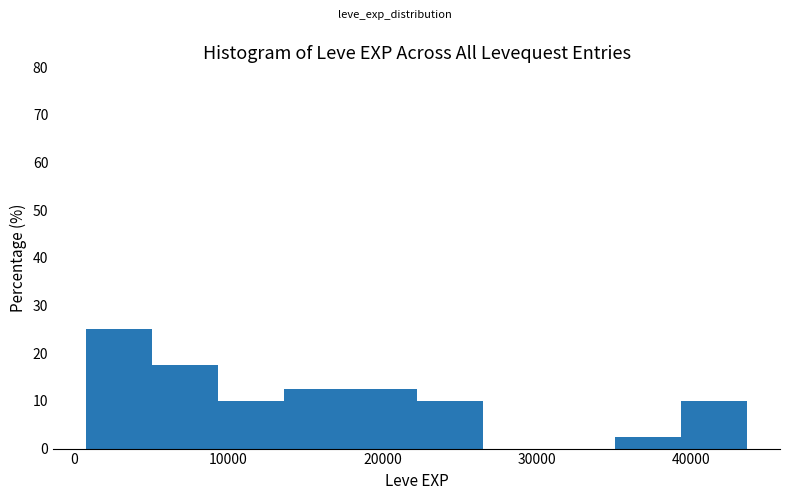

Reading left to right, list every bar in this chart as the range it spans on the x-axis followed by its height. Neither the bar edges nor the heights are printed on the chart, so give them approximately, as read against the axes.

1000 to 5000: 25
5000 to 9000: 18
9000 to 14000: 10
14000 to 18000: 13
18000 to 22000: 13
22000 to 26000: 10
26000 to 31000: 0
31000 to 35000: 0
35000 to 39000: 3
39000 to 44000: 10